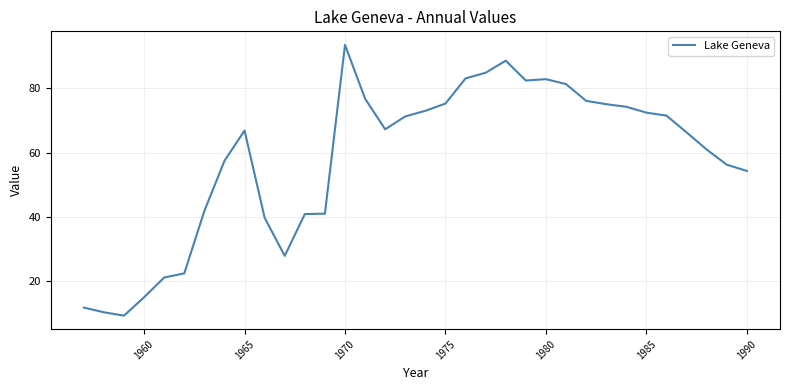

What is the difference between the maximum and minimum values?

84.2